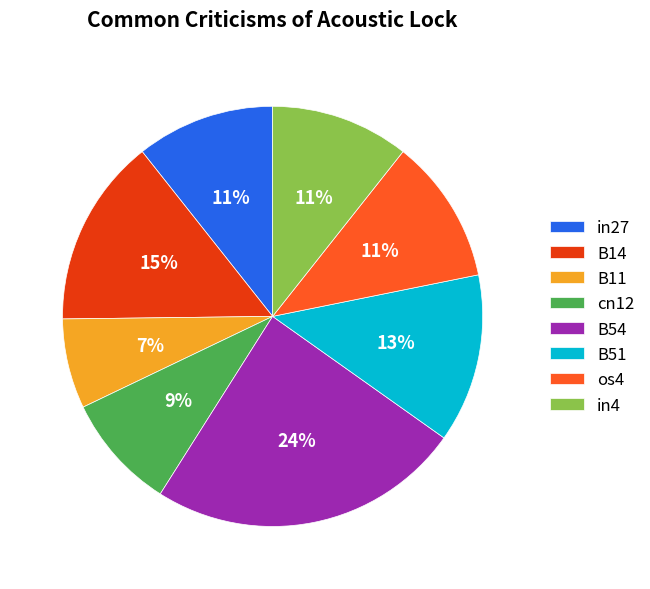

To the nearest percent, what is the difference between the largest and smallest slice percentages?

17%